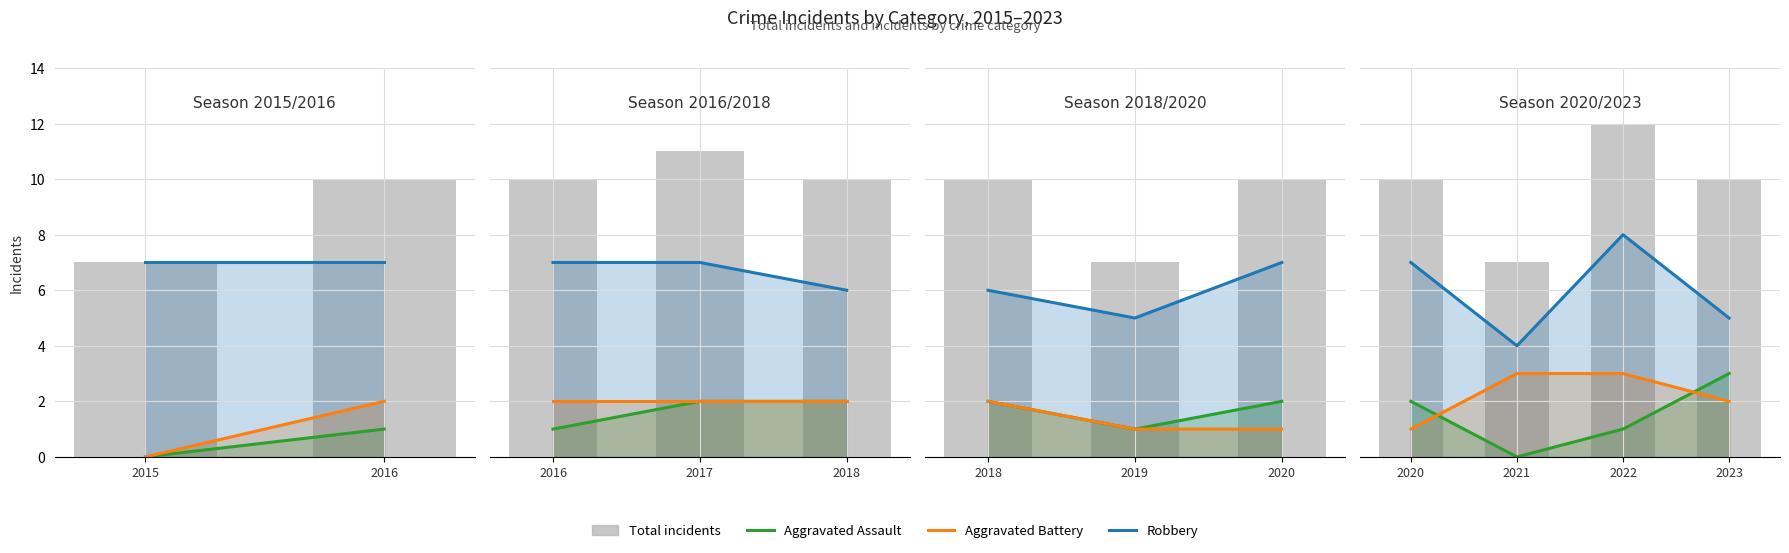

What are all the series names shown in the legend?

Aggravated Assault, Aggravated Battery, Robbery, Total